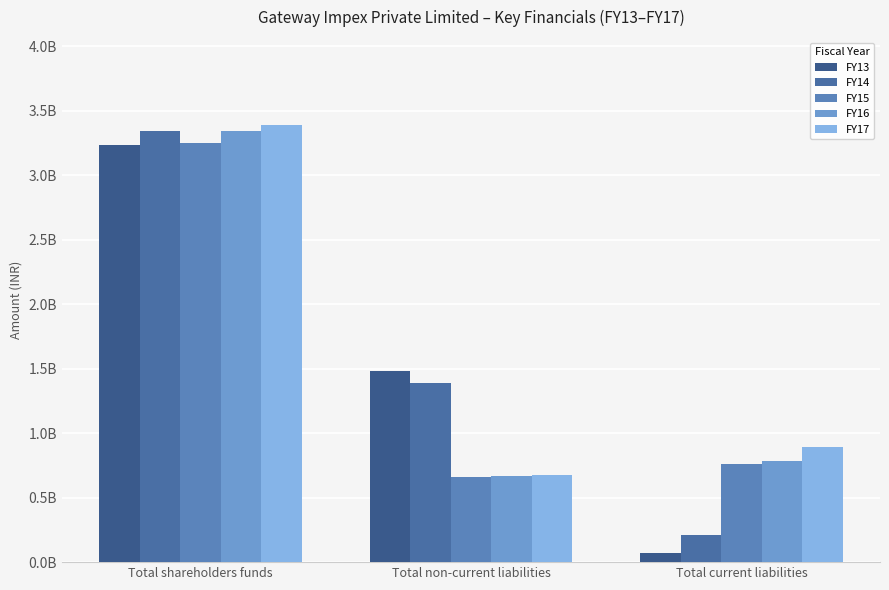

Does the chart contain any negative values?

No